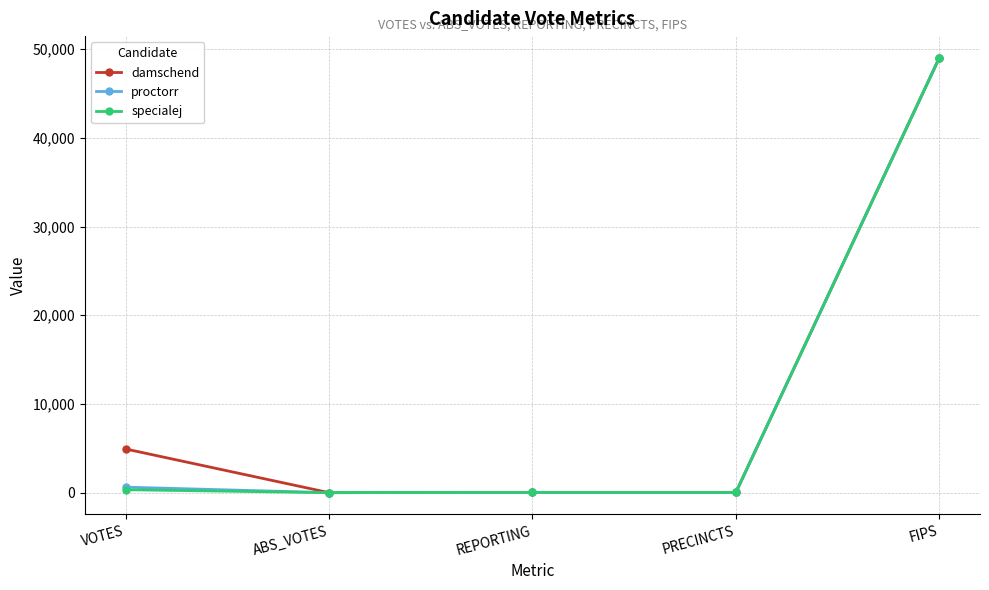

Between VOTES and REPORTING, which series saw the biggest shift?

damschend